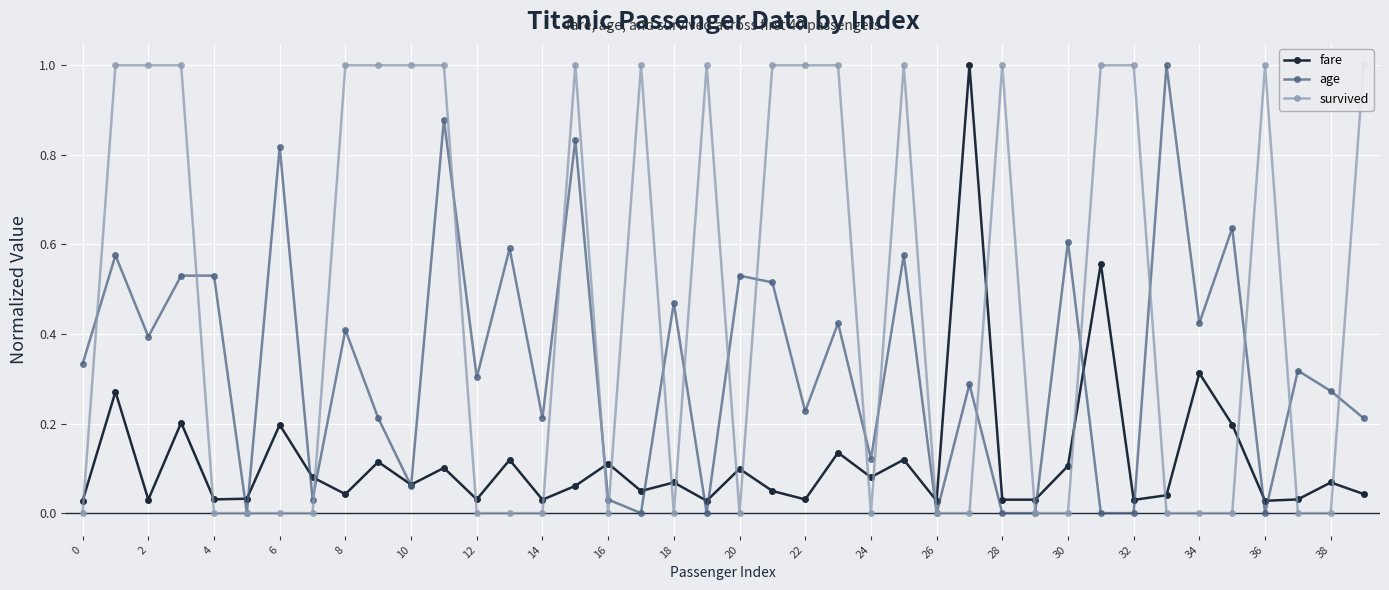

What is the sum of all survived values?

19.0